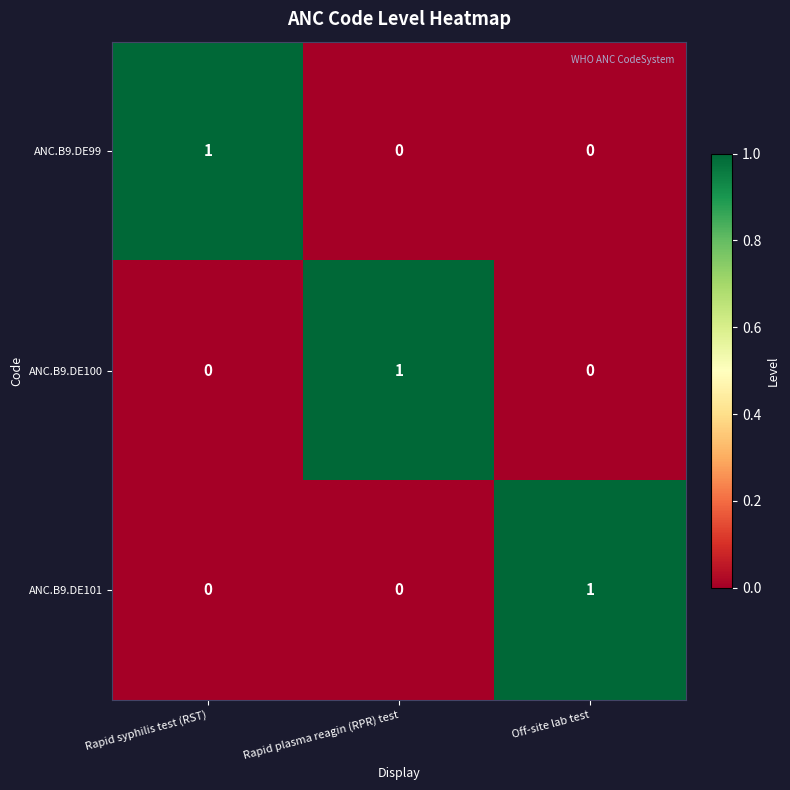

At how many categories does at least one series exceed 0?

3